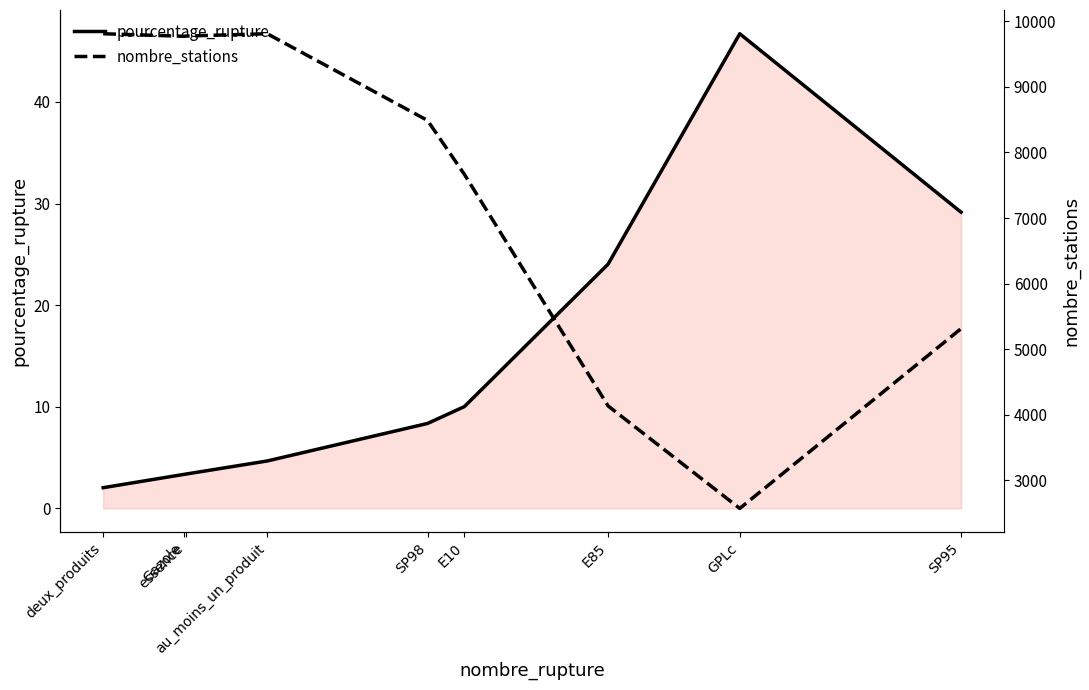

Which series changed the most between deux_produits and GPLc?

nombre_stations